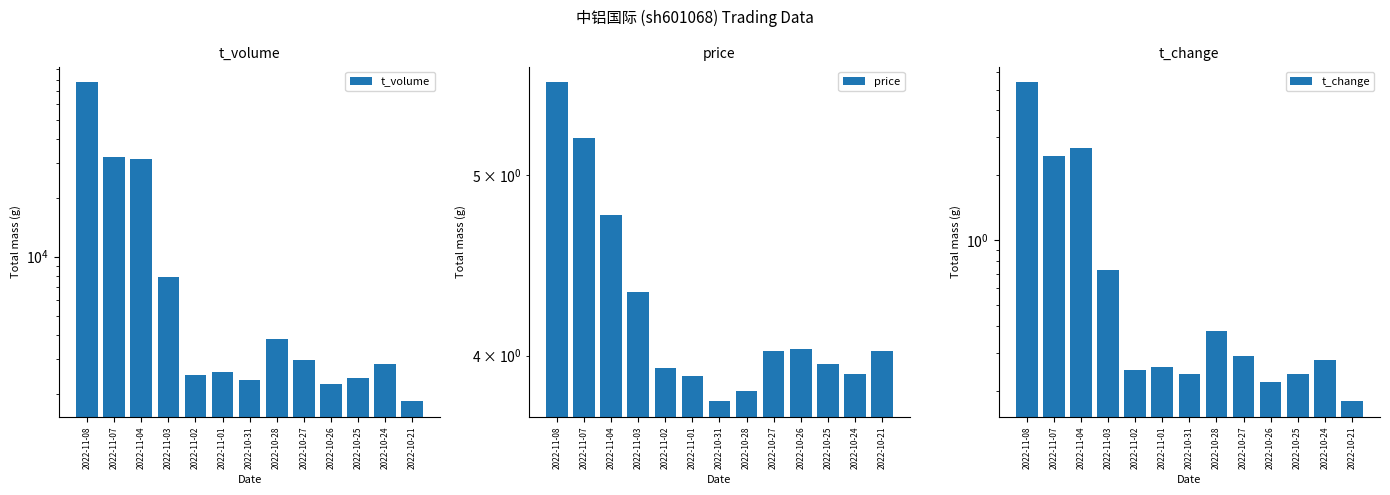

At how many categories does at least one series exceed 1165?

13